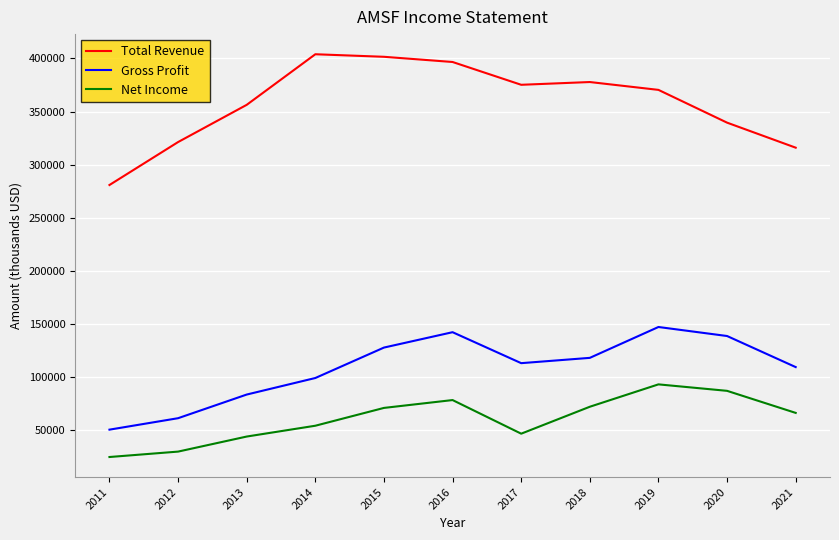

In Net Income, how many points are higher than both neighbors (excluding endpoints)?

2